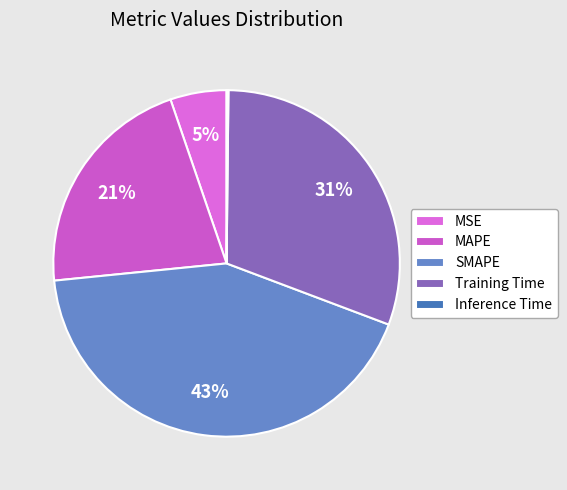

Does Training Time account for over 50% of the chart?

No